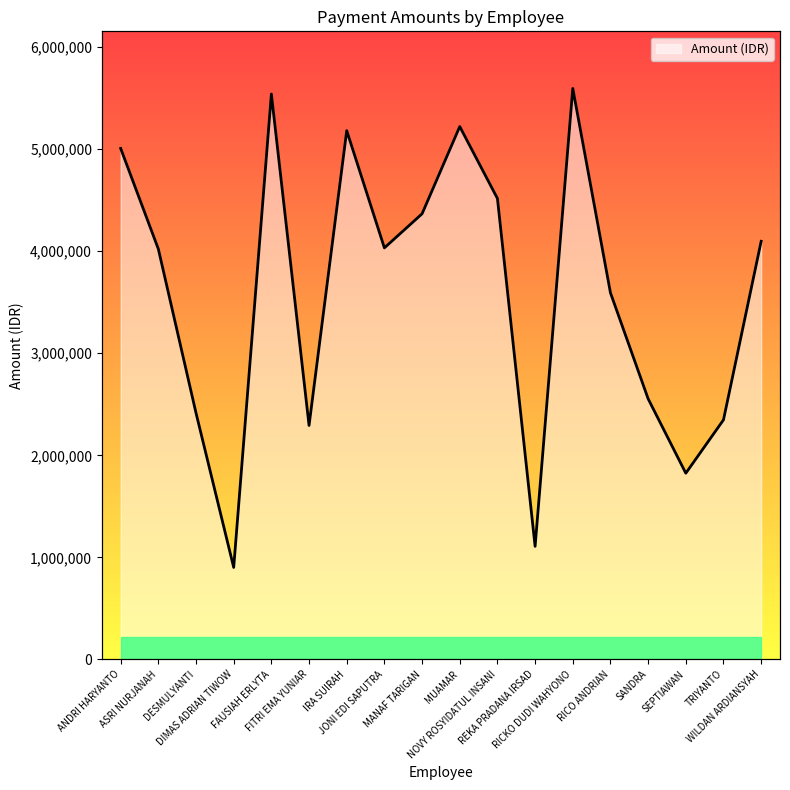

How many categories are shown in the chart?

18